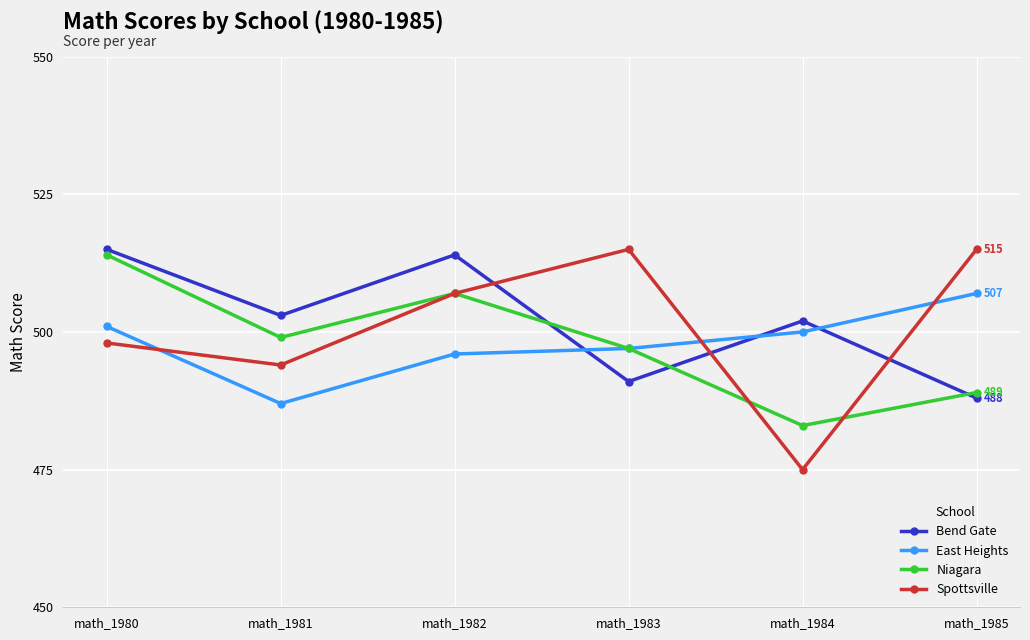

How many lines are shown in the chart?

4